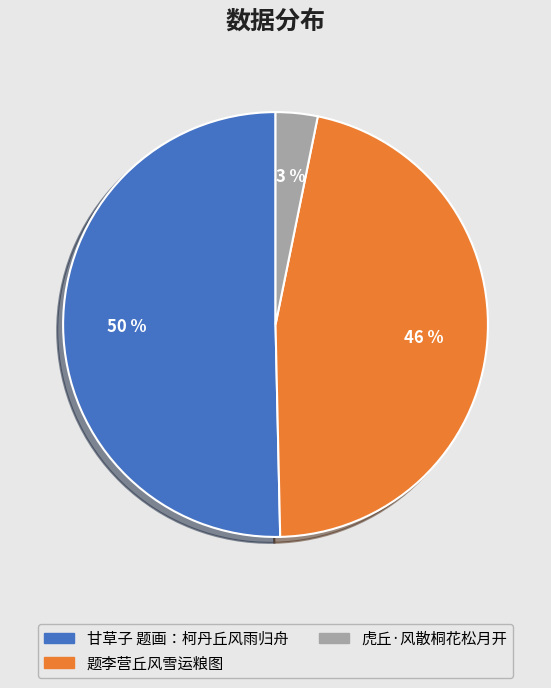

Does 甘草子 题画：柯丹丘风雨归舟 represent more than half of the total?

Yes